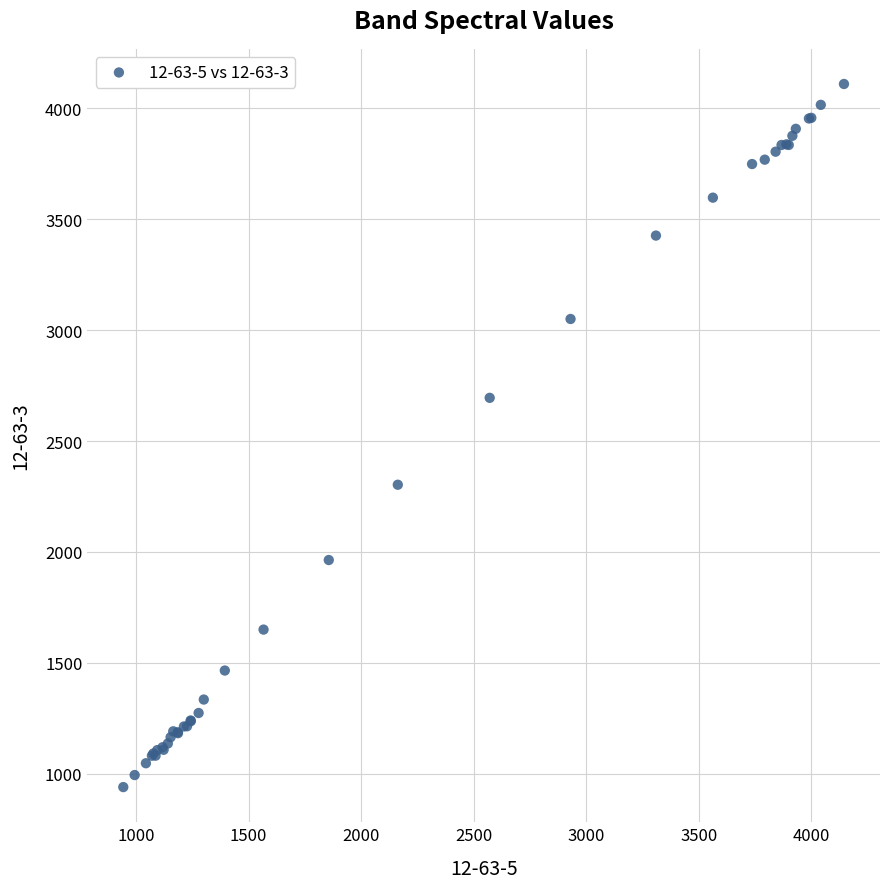

What Y value in the scatter plot is closest to 2525?

2695.2